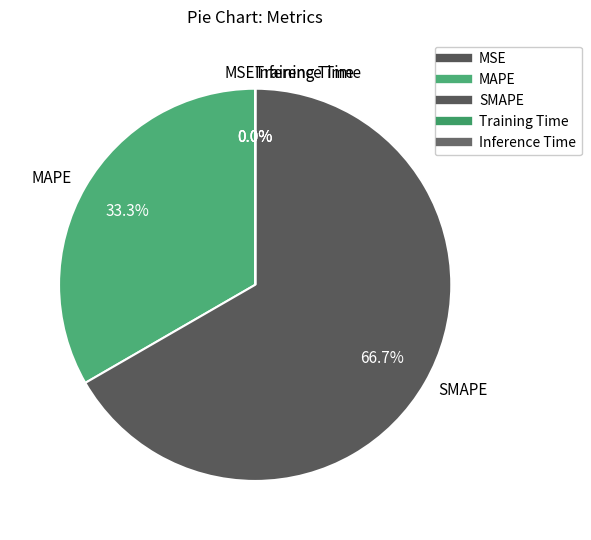

What is the largest slice in the pie chart?

SMAPE